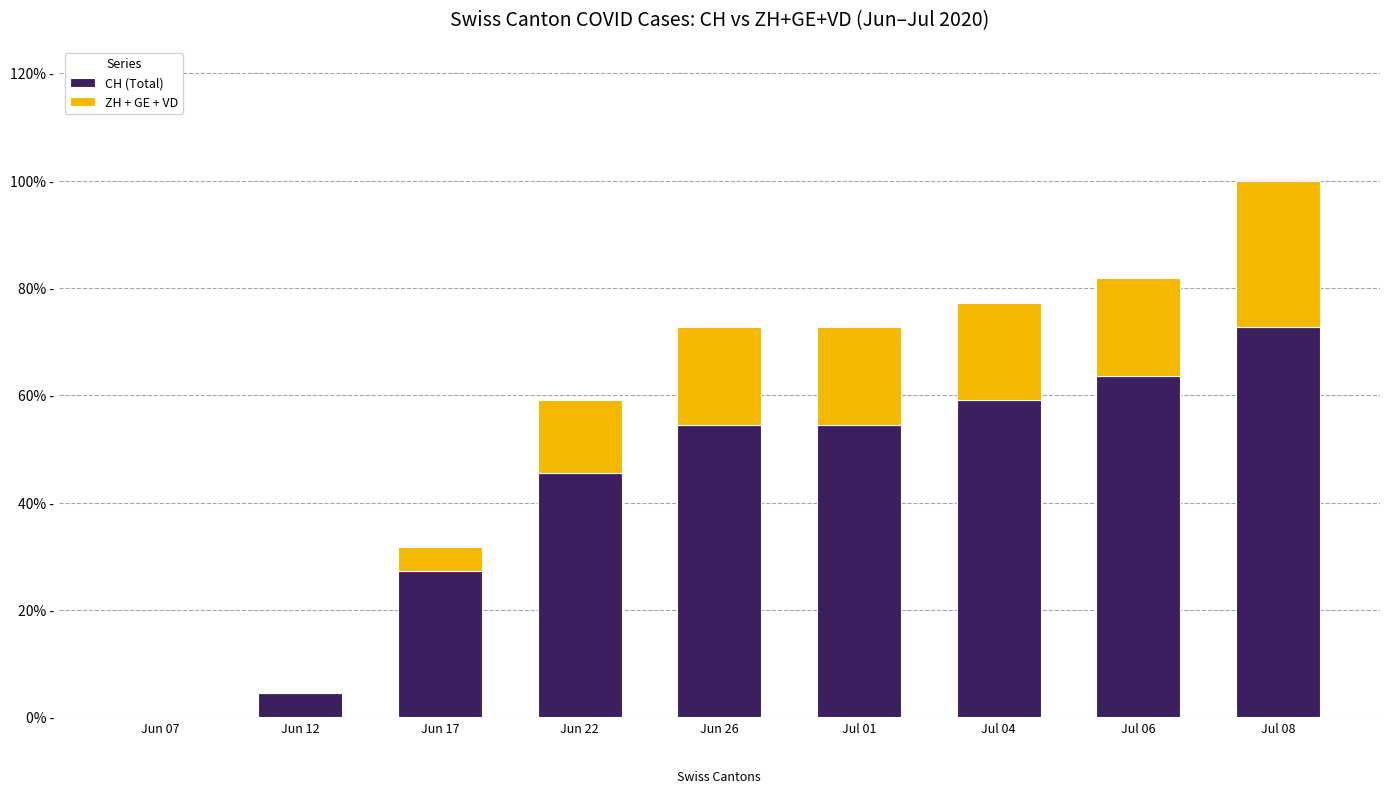

What are all the series names shown in the legend?

CH (Total), ZH + GE + VD